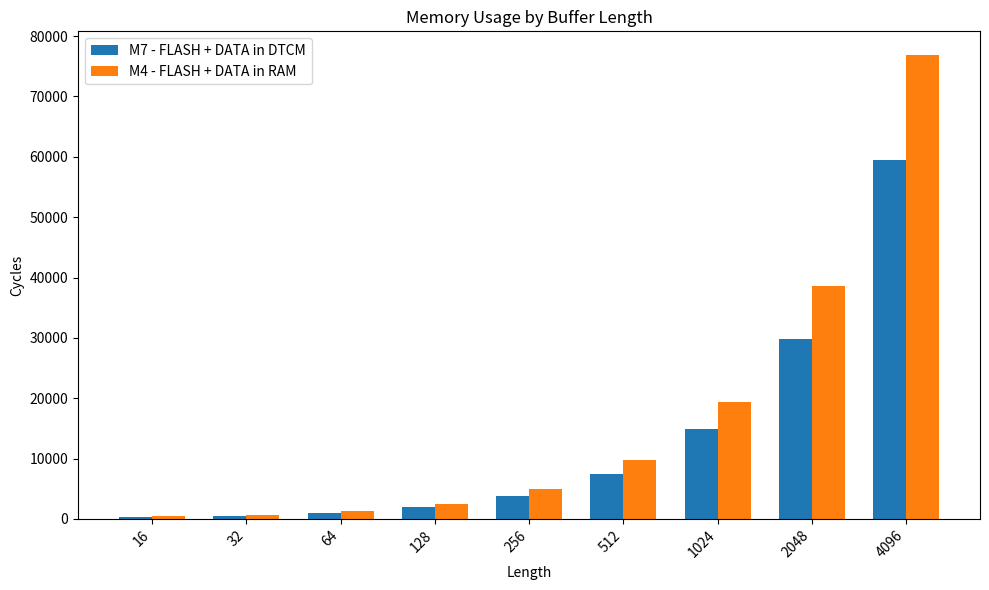

Rank the series by their average value, from highest to lowest.

M4 - FLASH + DATA in RAM, M7 - FLASH + DATA in DTCM